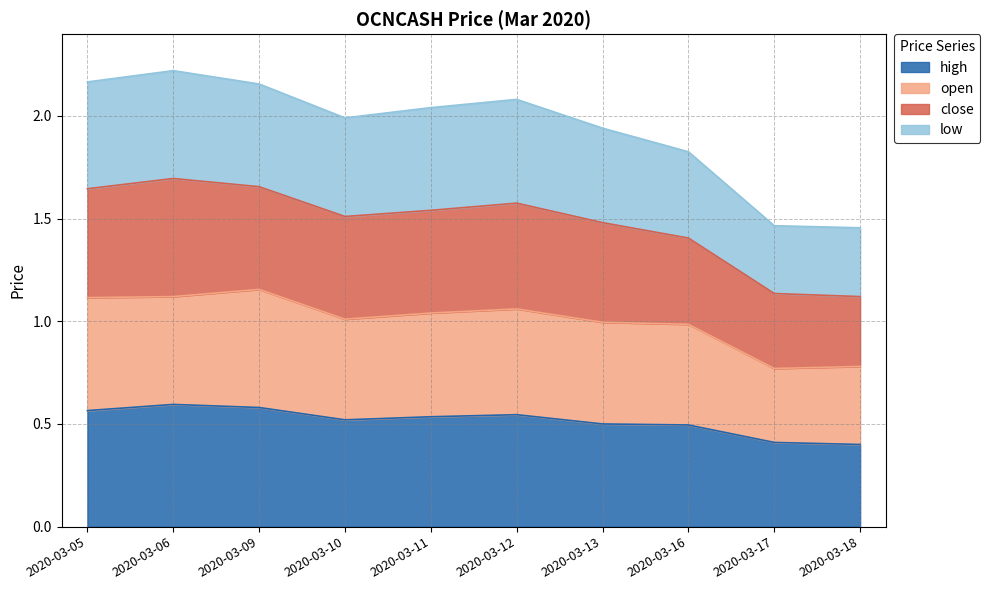

What is the maximum value for low?

2.2